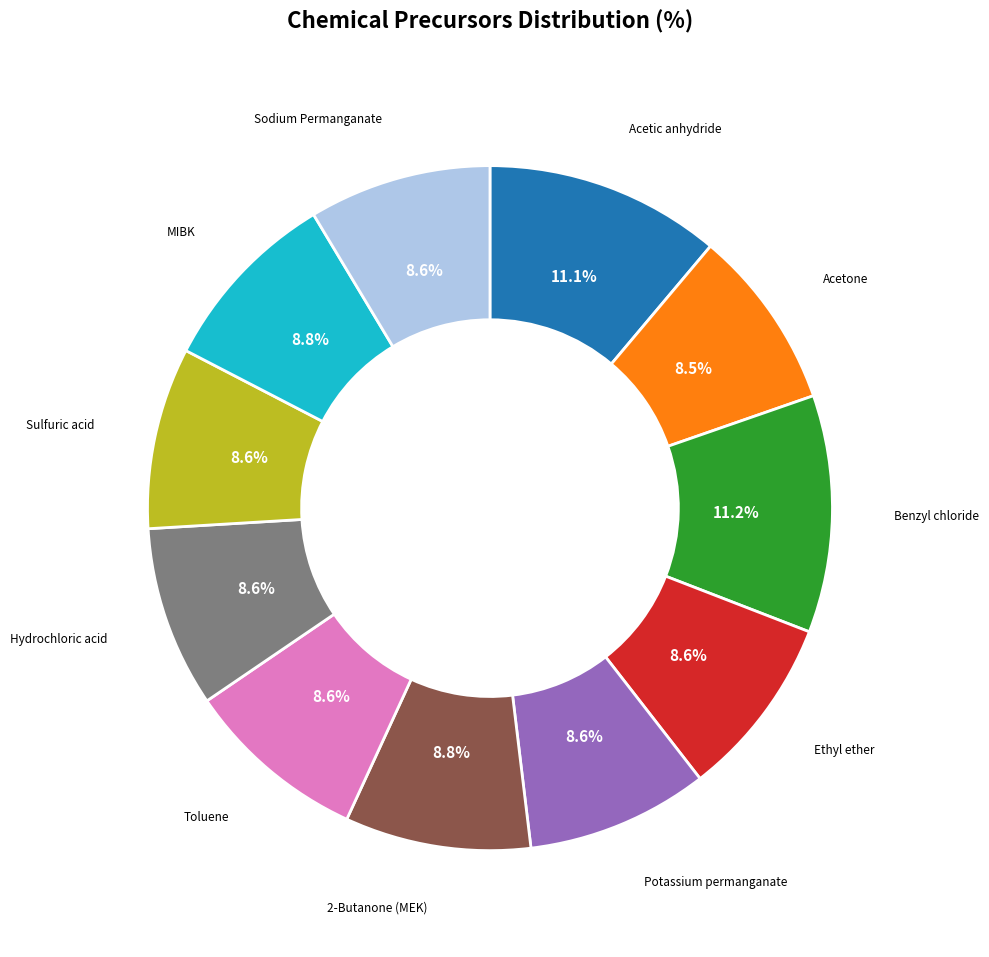

To the nearest percent, what percentage of the pie is Sodium Permanganate?

9%